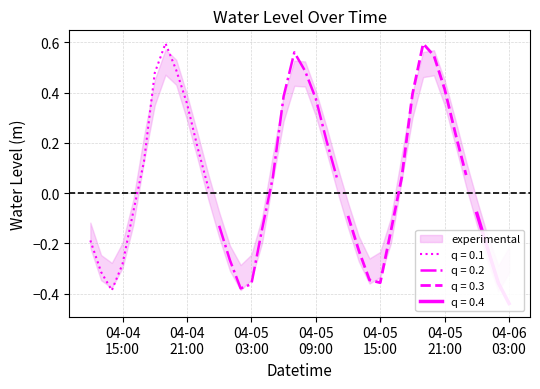

Rank the categories by value from lowest to highest.

2023-04-06 03:00:00, 2023-04-04 14:00:00, 2023-04-05 02:00:00, 2023-04-05 03:00:00, 2023-04-06 02:00:00, 2023-04-05 15:00:00, 2023-04-05 14:00:00, 2023-04-04 13:00:00, 2023-04-04 15:00:00, 2023-04-05 01:00:00, 2023-04-05 13:00:00, 2023-04-06 01:00:00, 2023-04-04 12:00:00, 2023-04-05 16:00:00, 2023-04-05 04:00:00, 2023-04-05 00:00:00, 2023-04-05 12:00:00, 2023-04-06 00:00:00, 2023-04-04 16:00:00, 2023-04-04 23:00:00, 2023-04-05 11:00:00, 2023-04-05 17:00:00, 2023-04-05 05:00:00, 2023-04-05 23:00:00, 2023-04-04 17:00:00, 2023-04-04 22:00:00, 2023-04-05 10:00:00, 2023-04-05 22:00:00, 2023-04-04 21:00:00, 2023-04-05 09:00:00, 2023-04-05 06:00:00, 2023-04-05 18:00:00, 2023-04-05 21:00:00, 2023-04-04 18:00:00, 2023-04-05 08:00:00, 2023-04-04 20:00:00, 2023-04-05 20:00:00, 2023-04-05 07:00:00, 2023-04-05 19:00:00, 2023-04-04 19:00:00